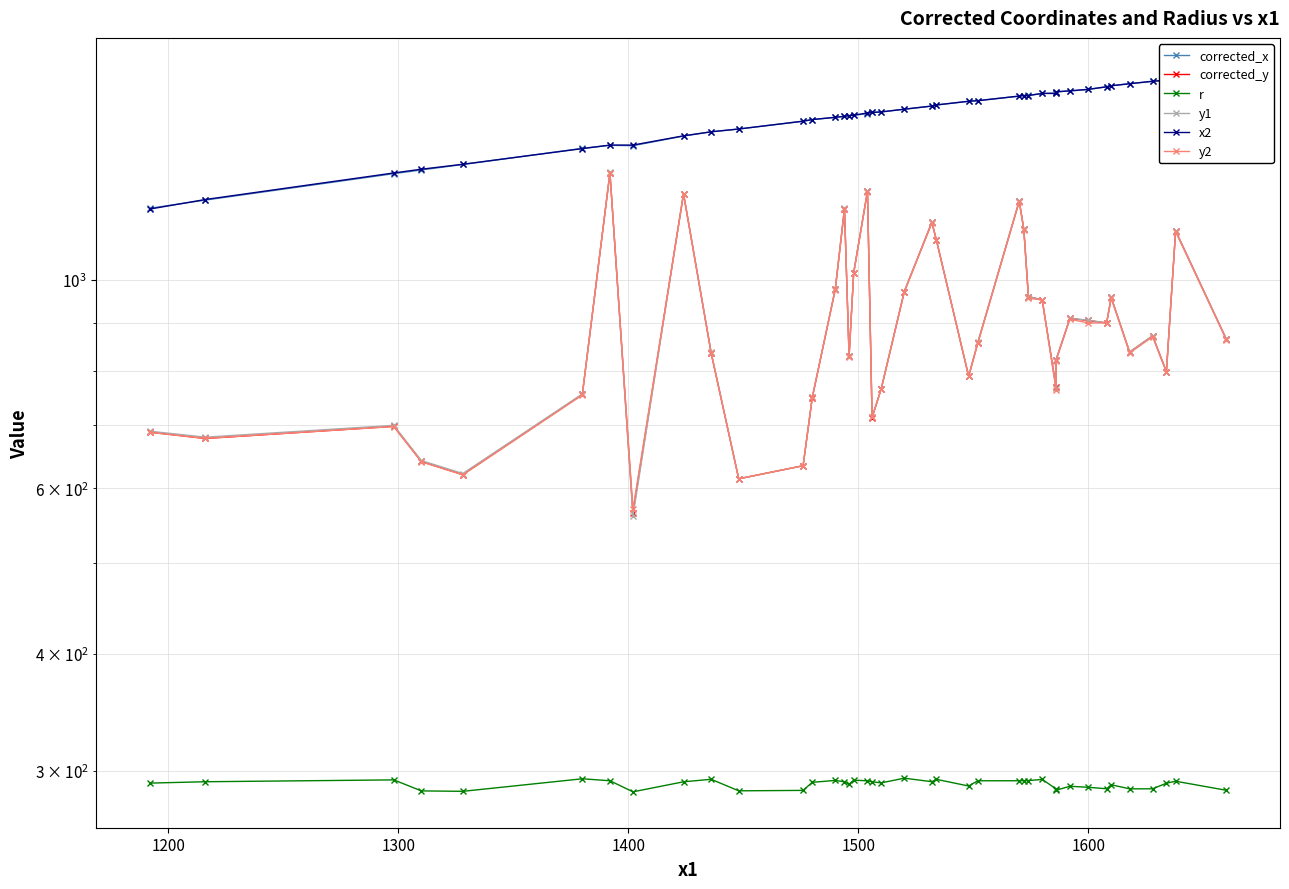

Does the chart display data point markers on the line(s)?

Yes